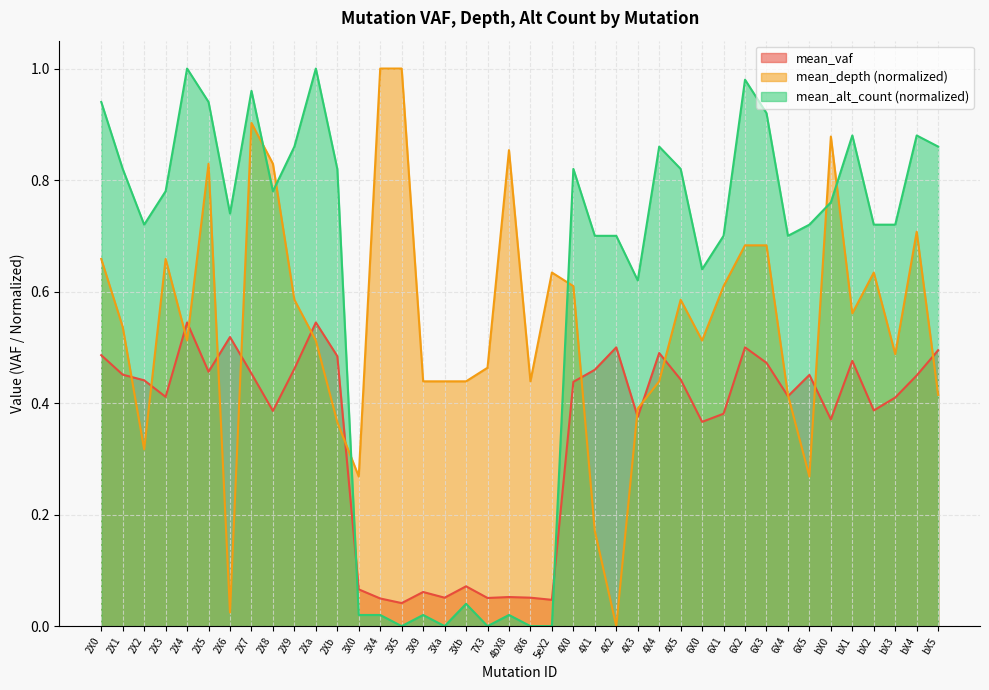

Reading left to right, list all the values displayed in this chart.

mean_vaf: 0.5	0.5	0.4	0.4	0.5	0.5	0.5	0.5	0.4	0.5	0.5	0.5	0.1	0.0	0.0	0.1	0.1	0.1	0.1	0.1	0.1	0.0	0.4	0.5	0.5	0.4	0.5	0.4	0.4	0.4	0.5	0.5	0.4	0.5	0.4	0.5	0.4	0.4	0.4	0.5
mean_depth: 0.7	0.5	0.3	0.7	0.5	0.8	0.0	0.9	0.8	0.6	0.5	0.4	0.3	1.0	1.0	0.4	0.4	0.4	0.5	0.9	0.4	0.6	0.6	0.2	0.0	0.4	0.4	0.6	0.5	0.6	0.7	0.7	0.4	0.3	0.9	0.6	0.6	0.5	0.7	0.4
mean_alt_count: 0.9	0.8	0.7	0.8	1.0	0.9	0.7	1.0	0.8	0.9	1.0	0.8	0.0	0.0	0.0	0.0	0.0	0.0	0.0	0.0	0.0	0.0	0.8	0.7	0.7	0.6	0.9	0.8	0.6	0.7	1.0	0.9	0.7	0.7	0.8	0.9	0.7	0.7	0.9	0.9